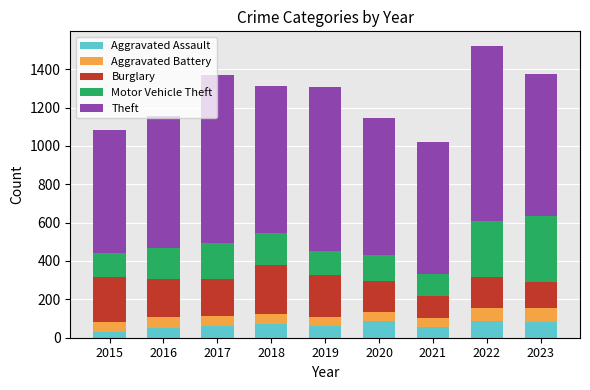

What are all the series names shown in the legend?

Aggravated Assault, Aggravated Battery, Burglary, Motor Vehicle Theft, Theft